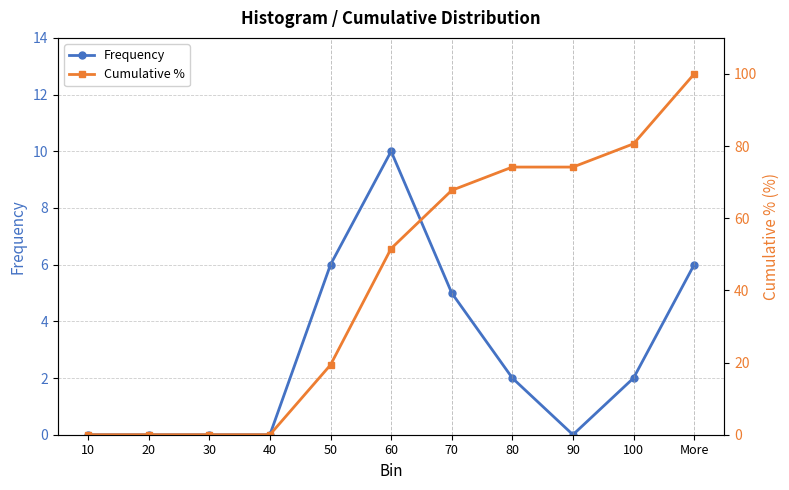

Which series has the widest spread of values?

Cumulative %